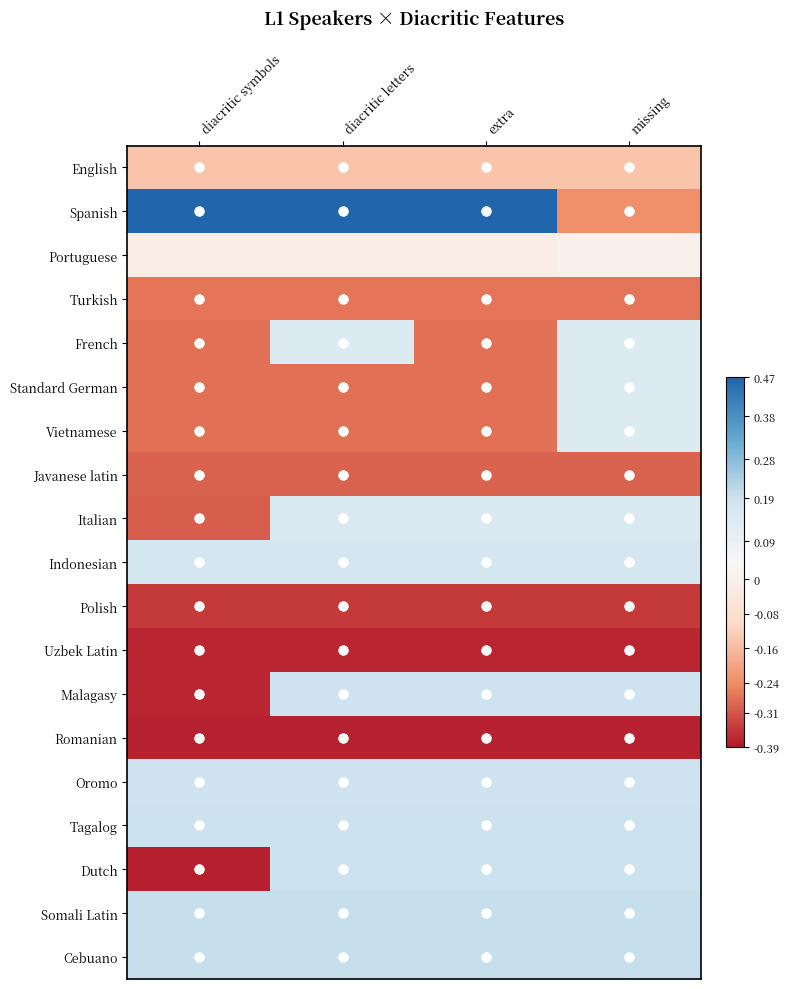

At which category is the sum across all series the highest?

missing